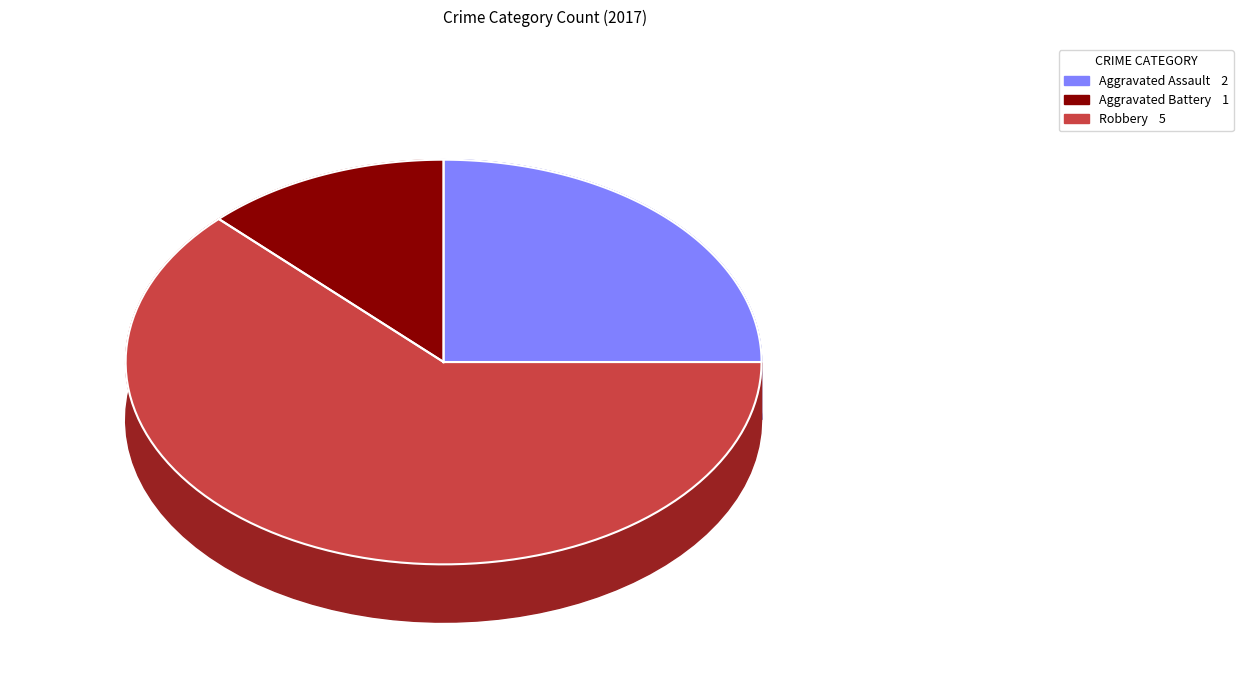

Count the number of slices in the pie.

3